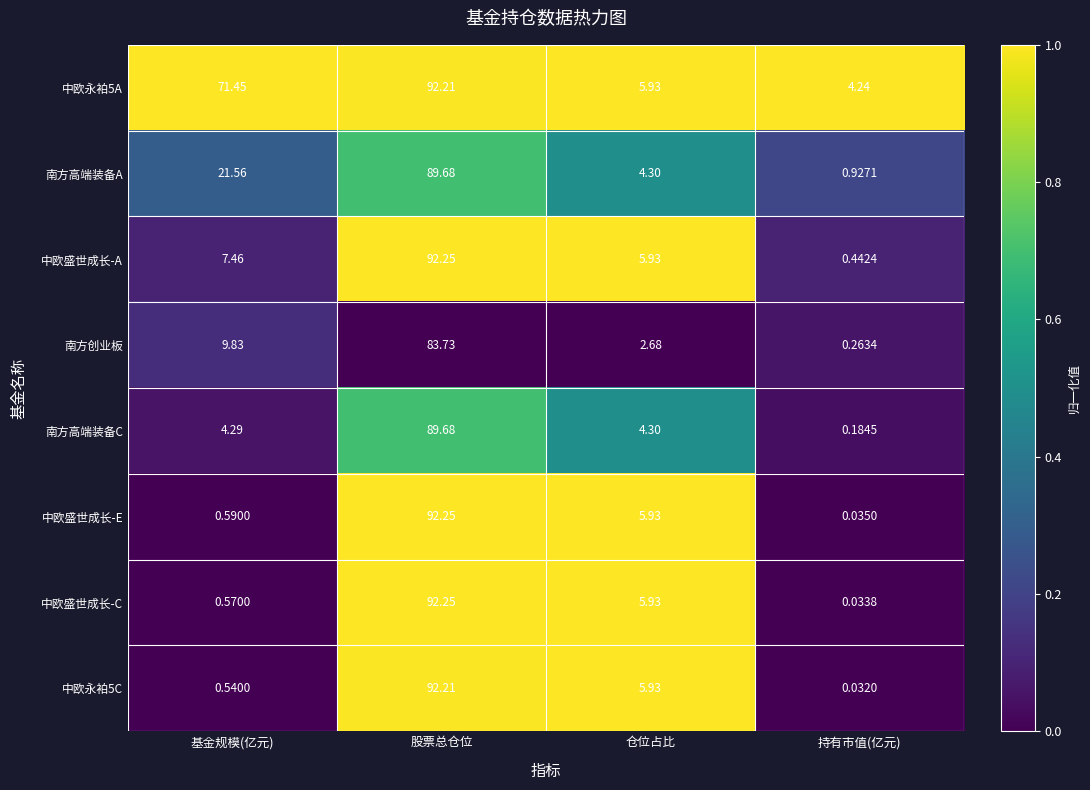

At how many categories does at least one series exceed 0?

4